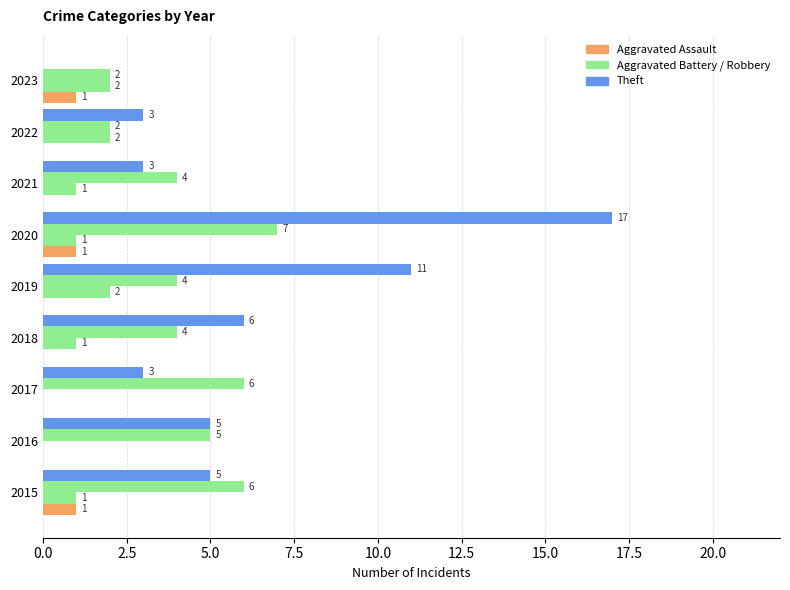

Reading right to left, transcribe all the data shown in this chart.

Aggravated Assault: 1	0	0	1	0	0	0	0	1
Aggravated Battery: 2	2	1	1	2	1	0	0	1
Robbery: 2	2	4	7	4	4	6	5	6
Theft: 0	3	3	17	11	6	3	5	5